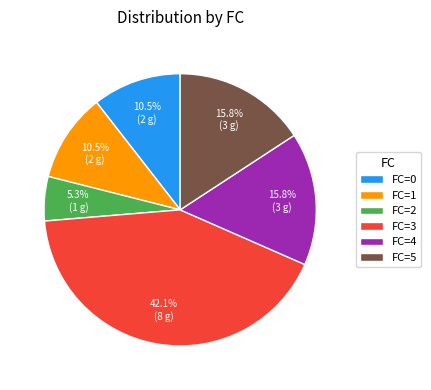

Is the sum of FC=3 and FC=4 greater than half?

Yes